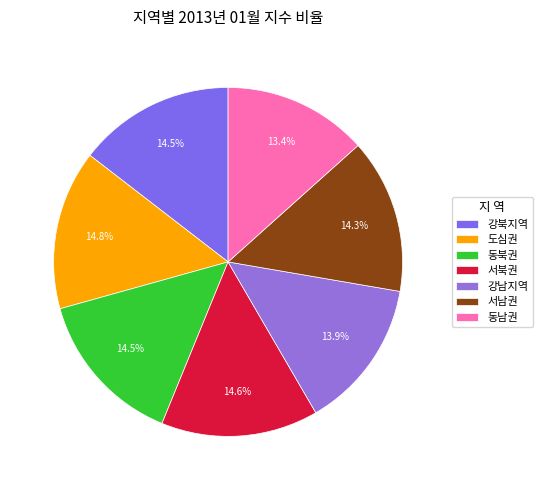

To the nearest percent, what is the combined percentage of 도심권 and 서남권?

29%